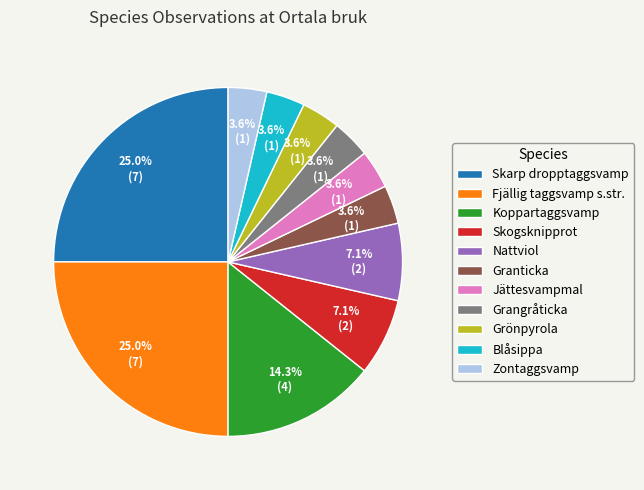

What percentage do Koppartaggsvamp and Fjällig taggsvamp s.str. together represent?

39.3%